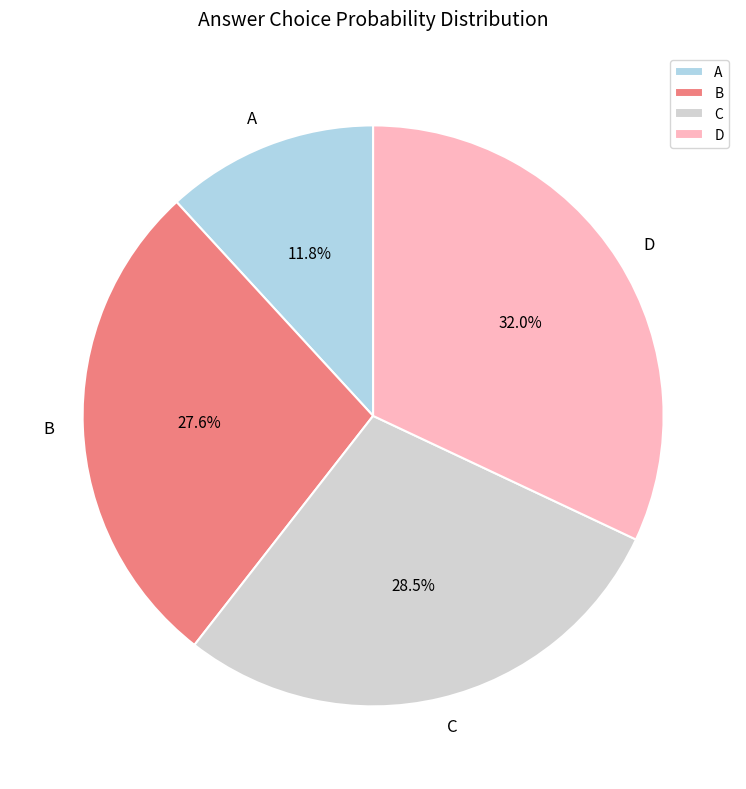

What is the largest slice in the pie chart?

D